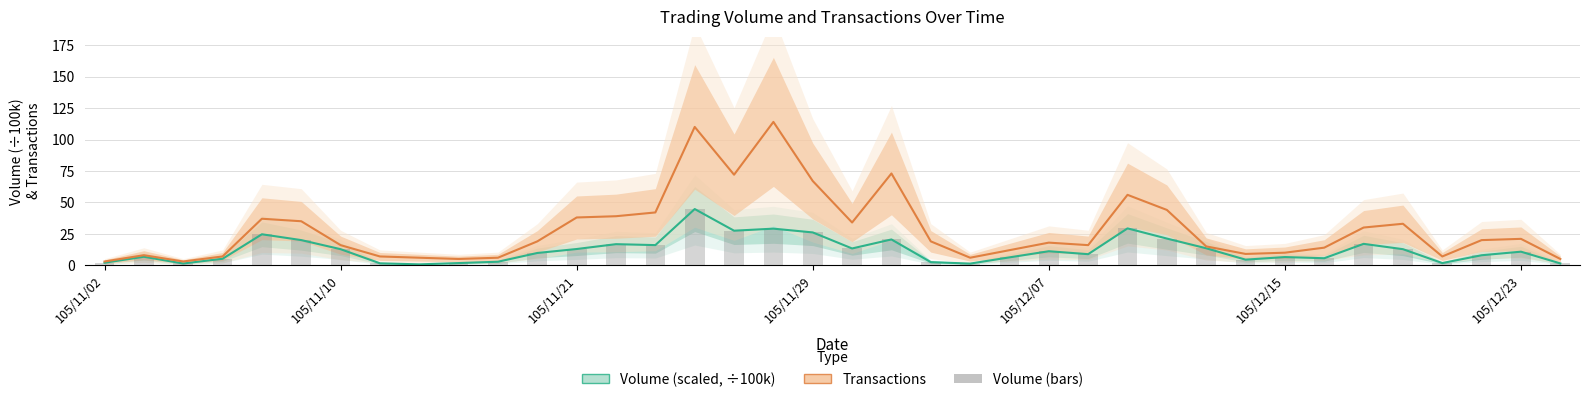

What is the label of the 1st bar from the left?

105/11/02